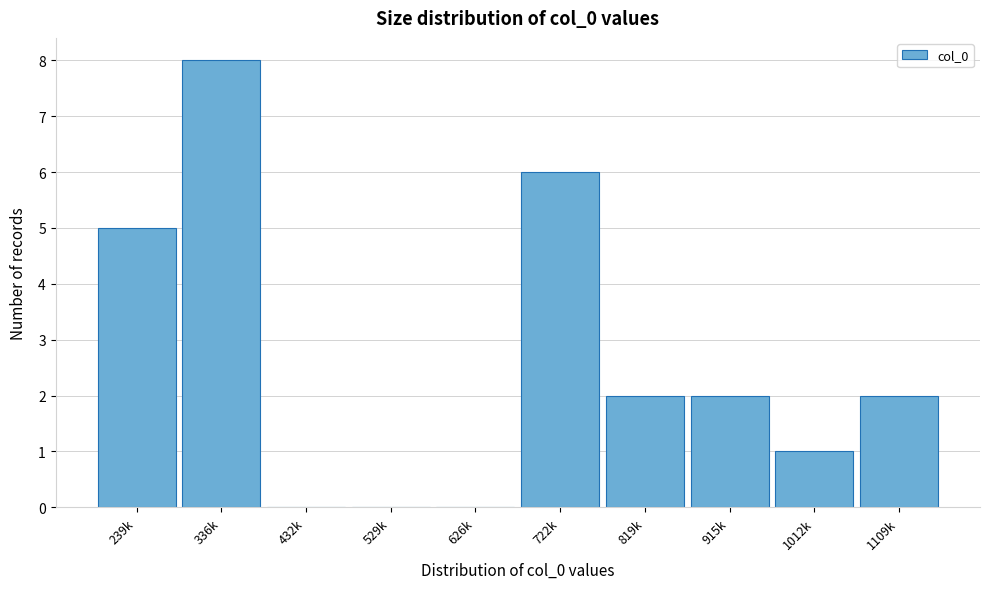

Reading left to right, extract all data points from this chart.

239k=5	336k=8	432k=0	529k=0	626k=0	722k=6	819k=2	915k=2	1012k=1	1109k=2